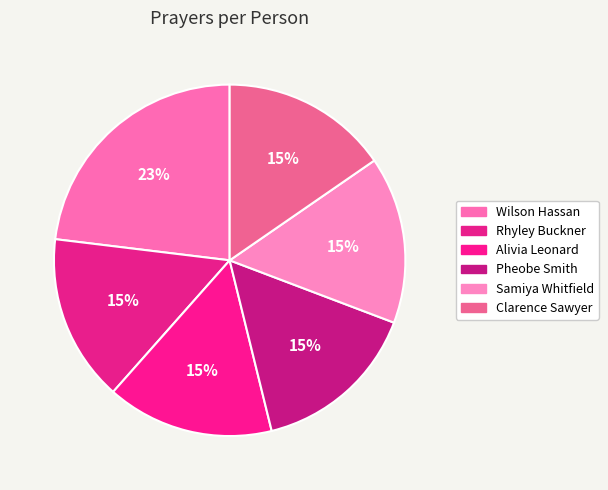

Is it true that Pheobe Smith is 15% of the pie?

True